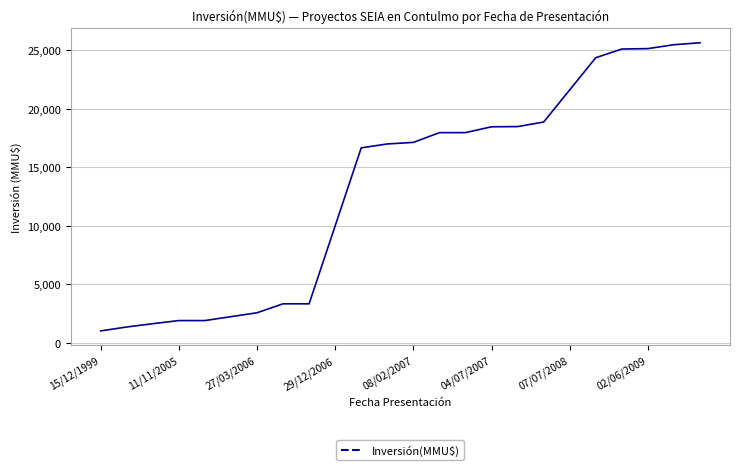

What is the maximum value shown in the chart?

25635.0